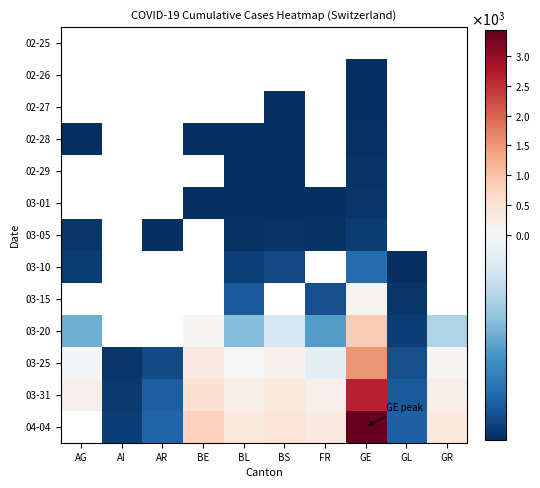

Which series has the largest total across all categories?

03-31